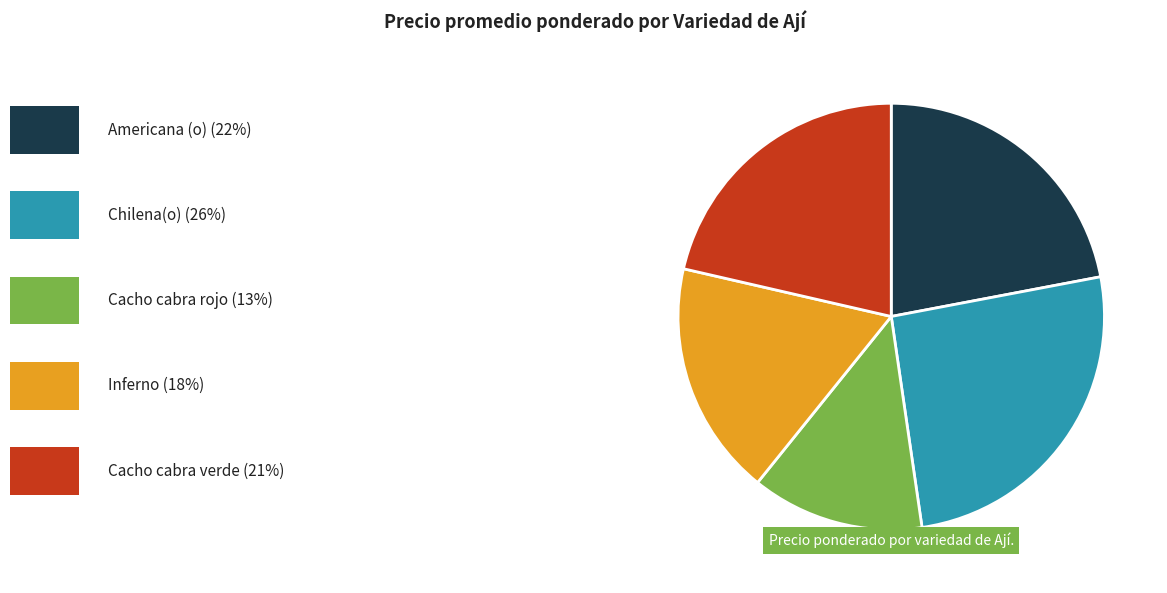

Is there any slice that represents more than half of the pie?

No